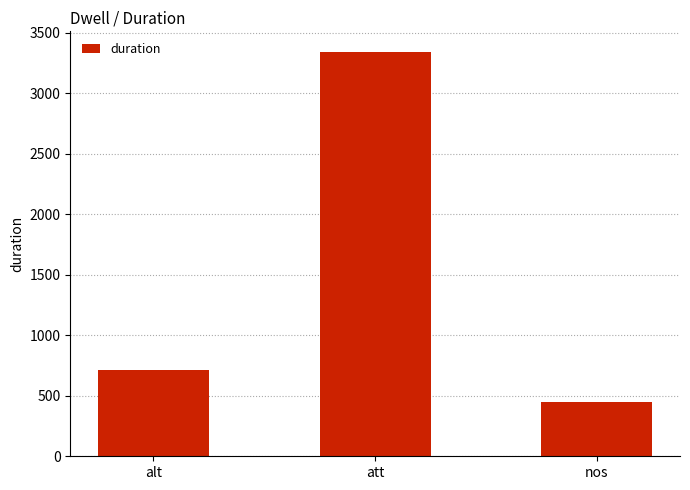

What is the difference between the values at nos and alt?

259